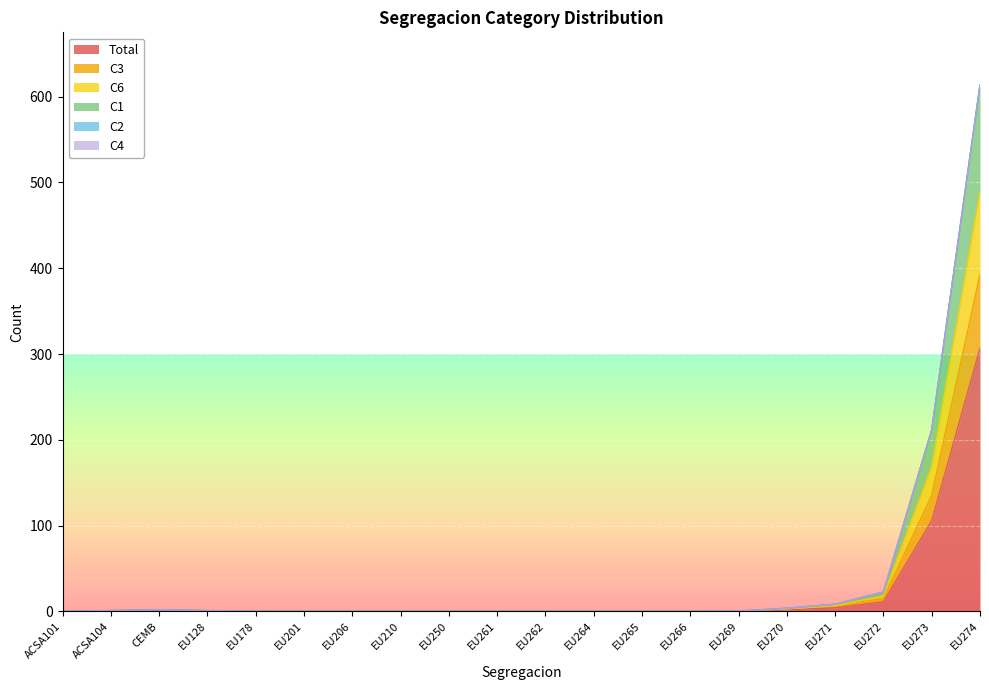

Does the chart display data point markers on the line(s)?

No